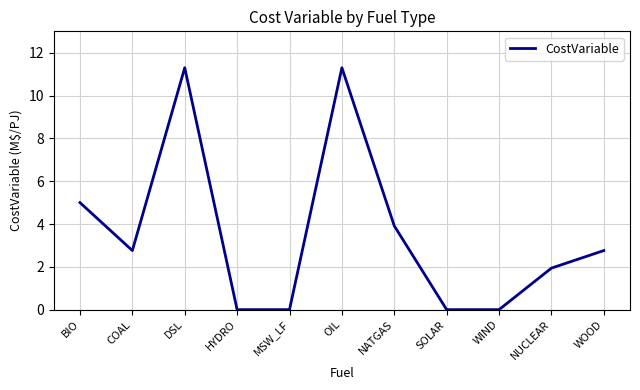

True or false: the data shows 7.0 at DSL.

False